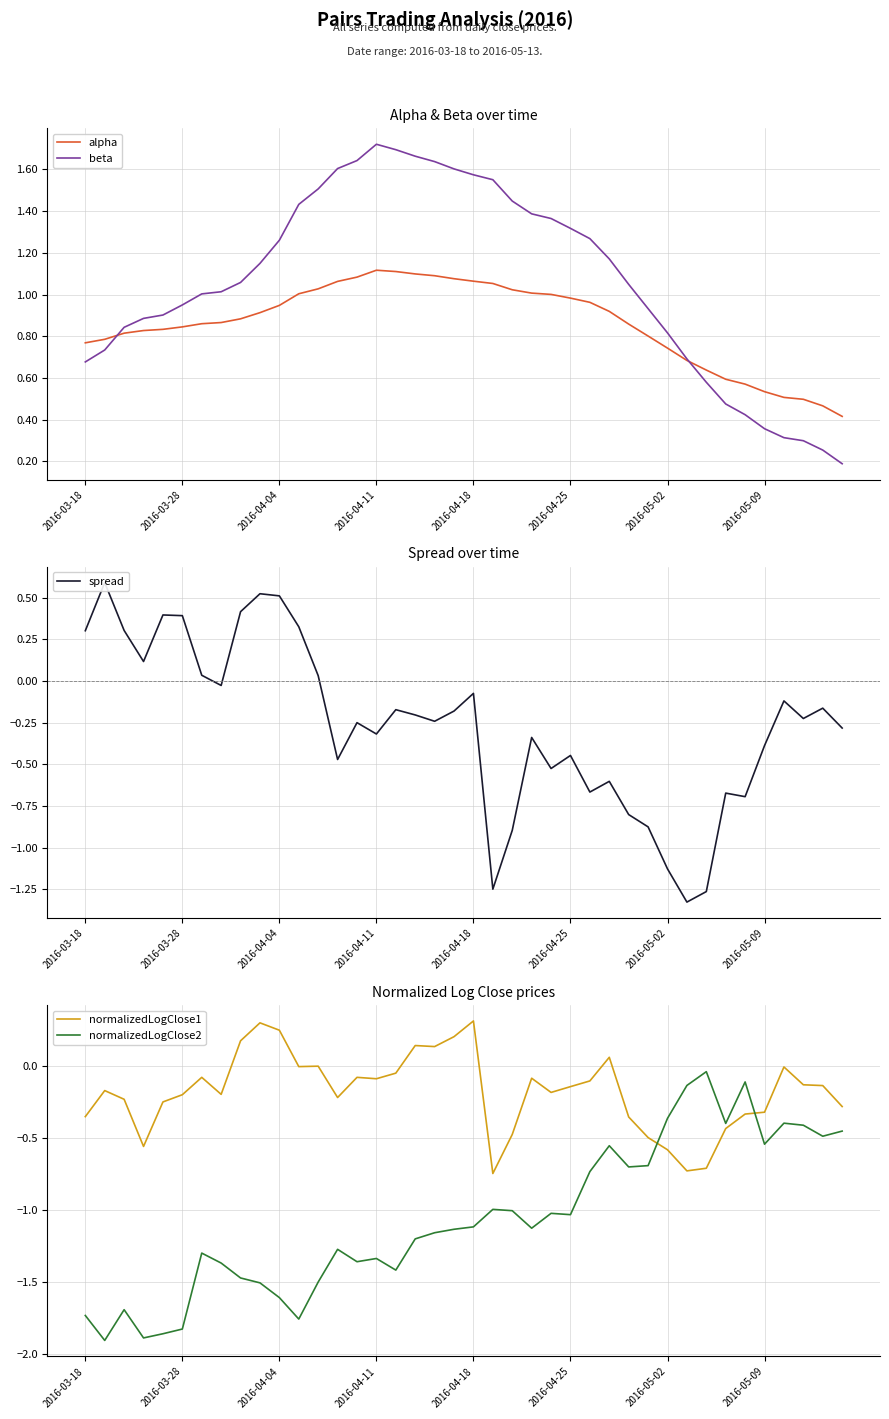

Is it true that normalizedLogClose1 equals -0.6 at 2016-05-02?

True